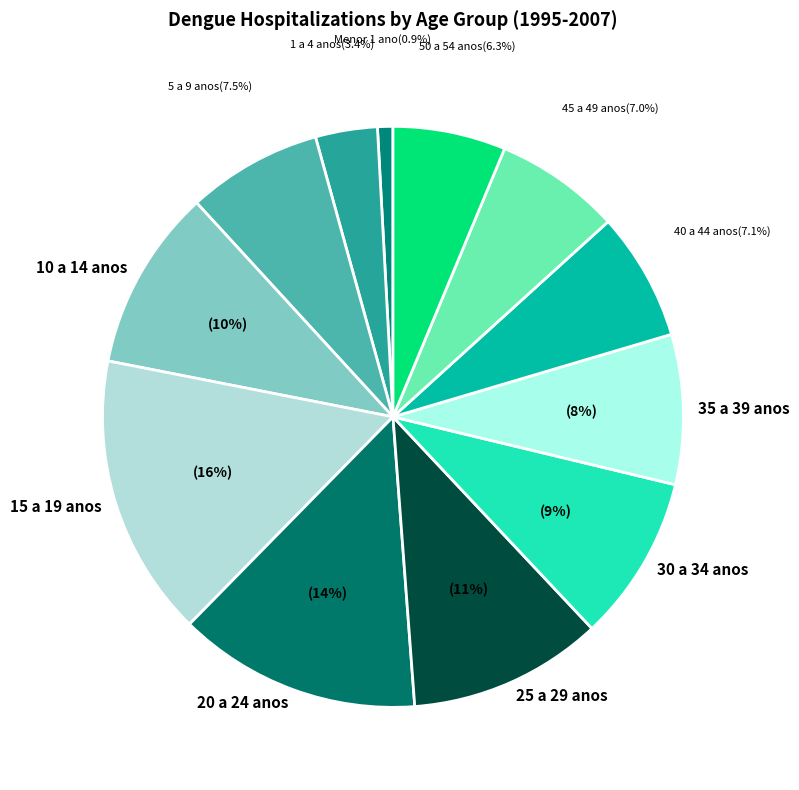

Count the number of slices in the pie.

12